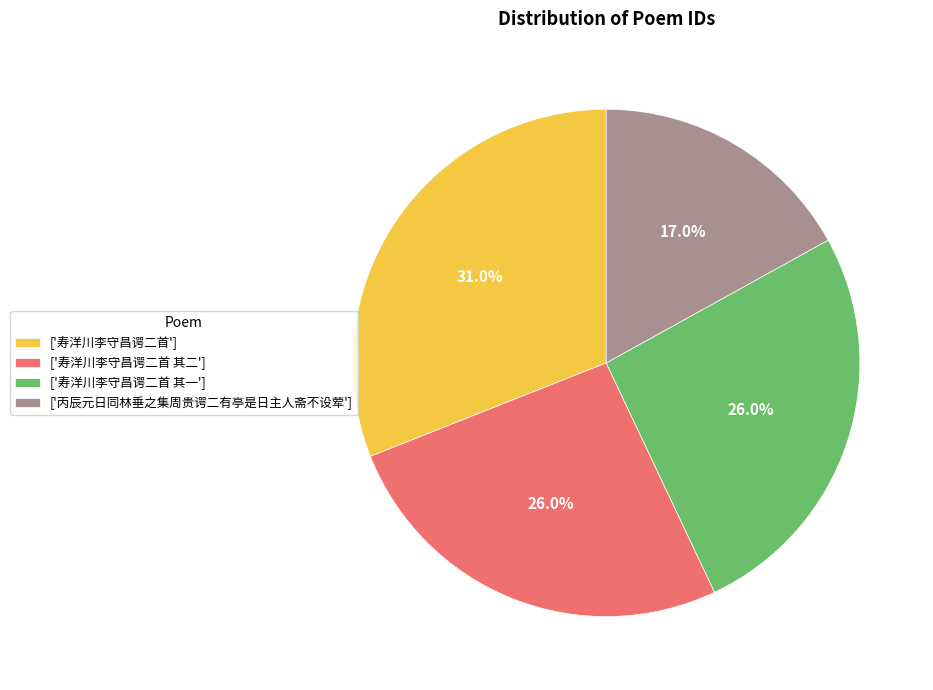

Which slice is the smallest?

['丙辰元日同林垂之集周贵谔二有亭是日主人斋不设荤']